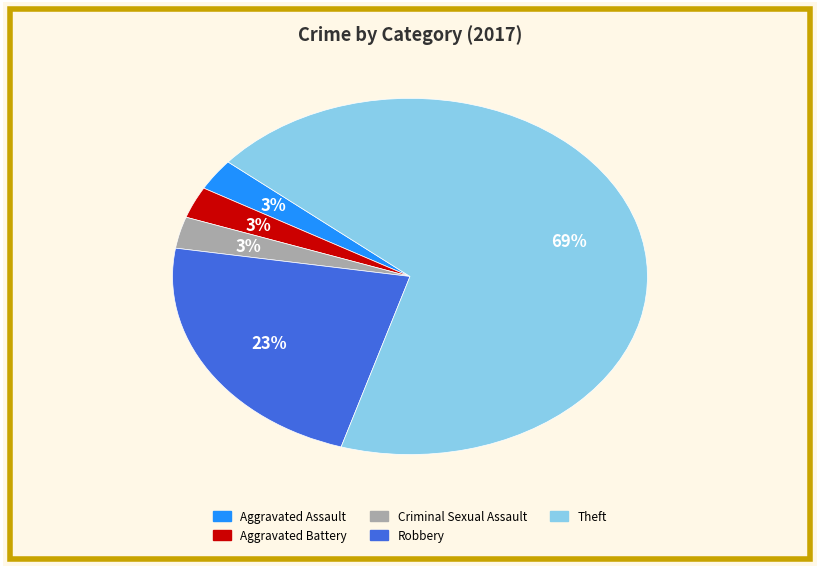

Is the sum of Robbery and Theft greater than half?

Yes